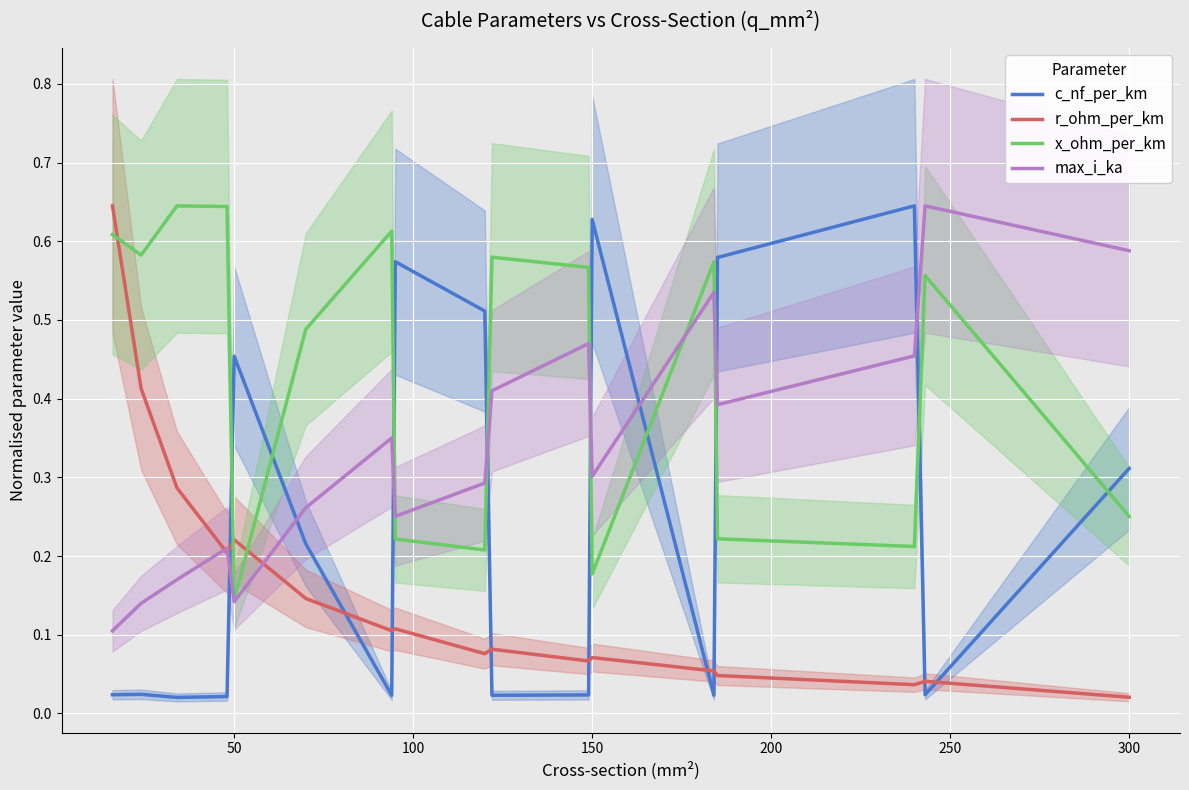

True or false: c_nf_per_km and r_ohm_per_km intersect in this chart.

True